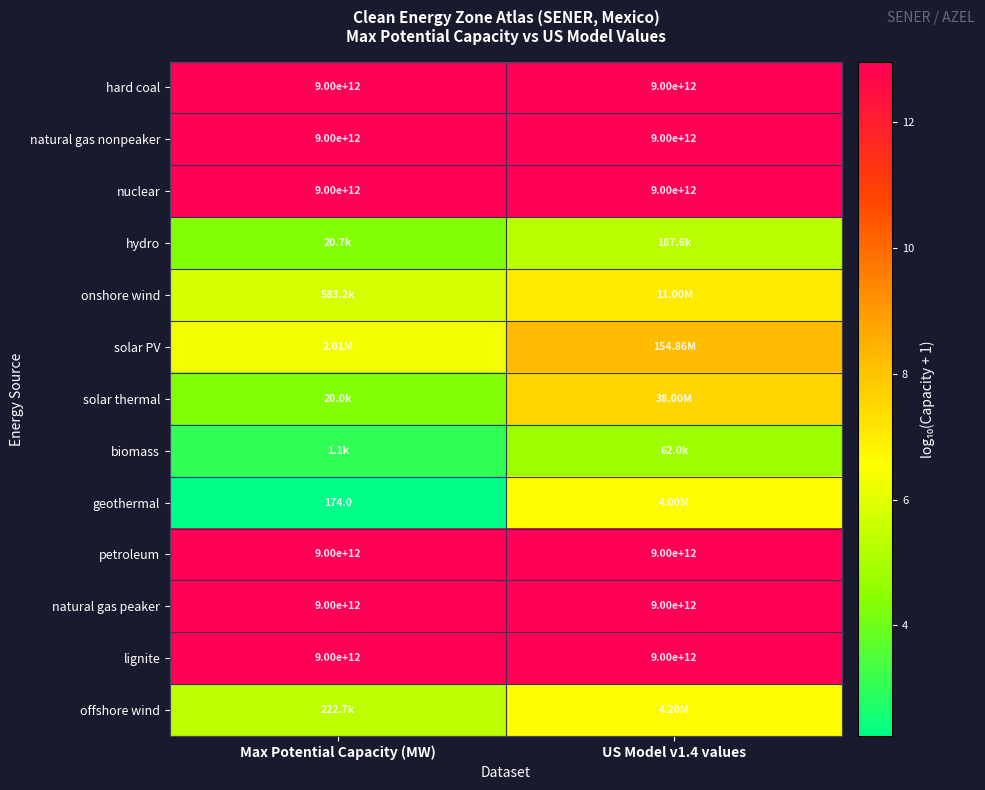

Where is nuclear nearest to the value 9000000000000?

Max Potential Capacity (MW)